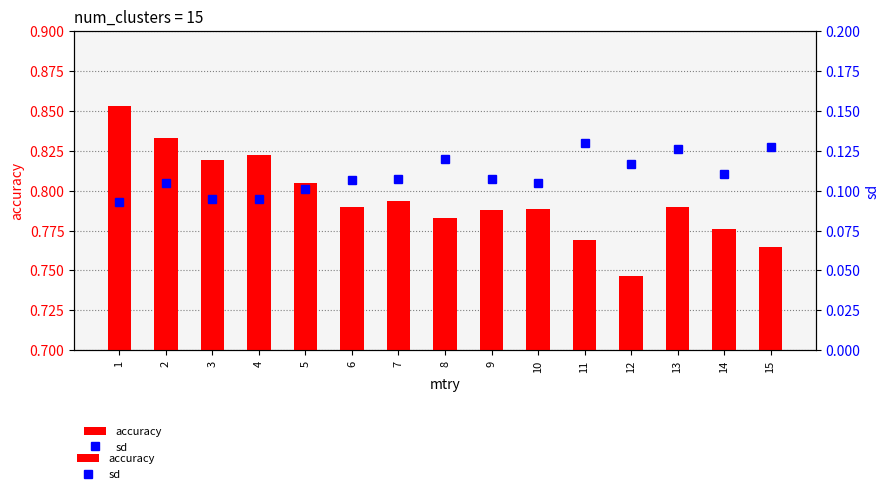

Reading right to left, what are all the values shown in this chart?

accuracy: 15=0.8	14=0.8	13=0.8	12=0.7	11=0.8	10=0.8	9=0.8	8=0.8	7=0.8	6=0.8	5=0.8	4=0.8	3=0.8	2=0.8	1=0.9
sd: 15=0.1	14=0.1	13=0.1	12=0.1	11=0.1	10=0.1	9=0.1	8=0.1	7=0.1	6=0.1	5=0.1	4=0.1	3=0.1	2=0.1	1=0.1